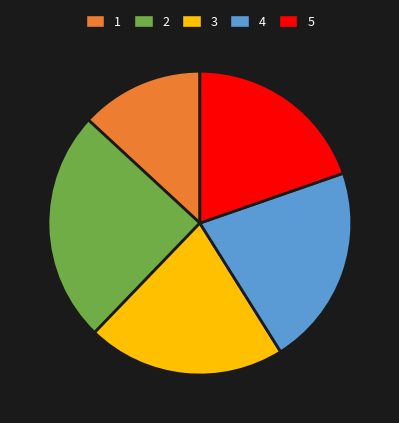

Is it true that 2 is 11% of the pie?

False